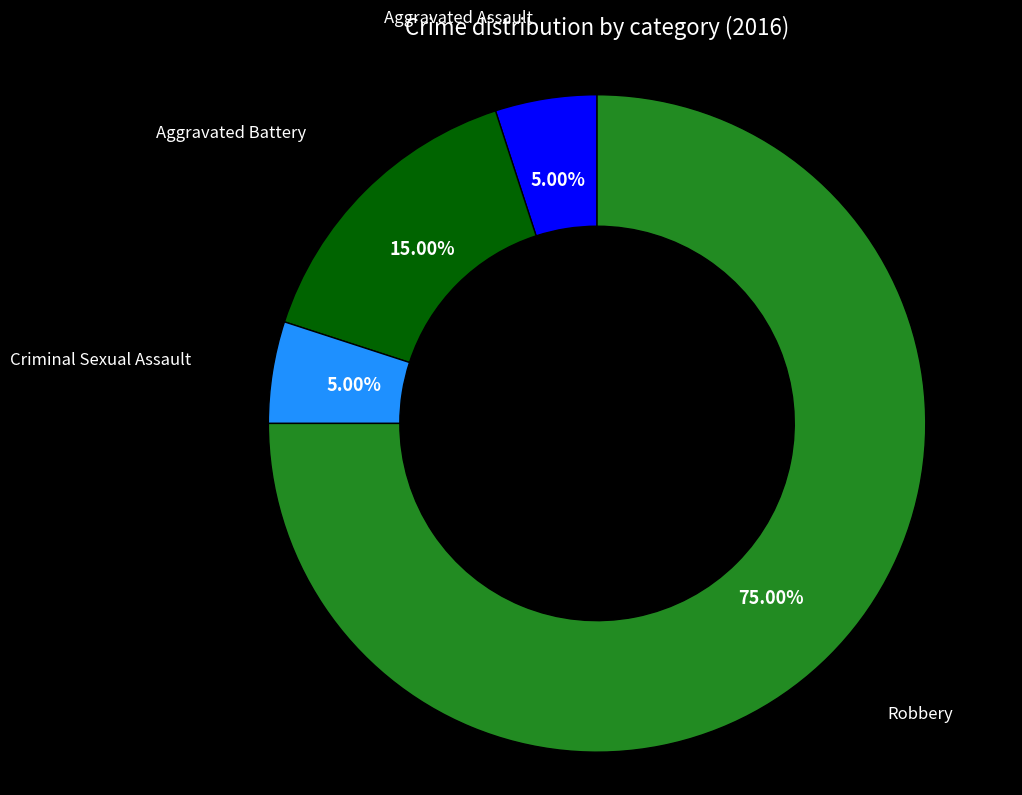

How many slices are in this pie chart?

4